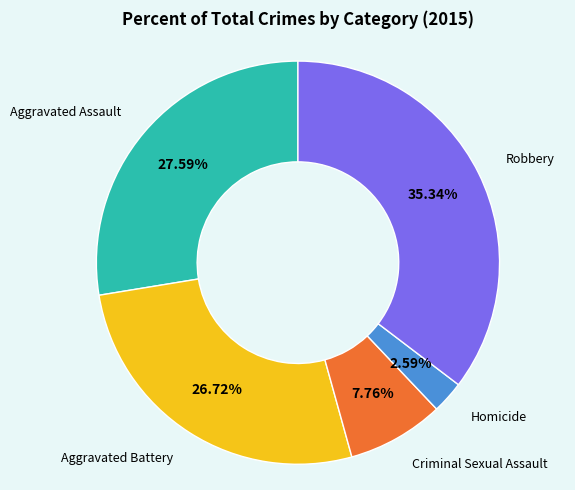

Does any single category account for the majority?

No